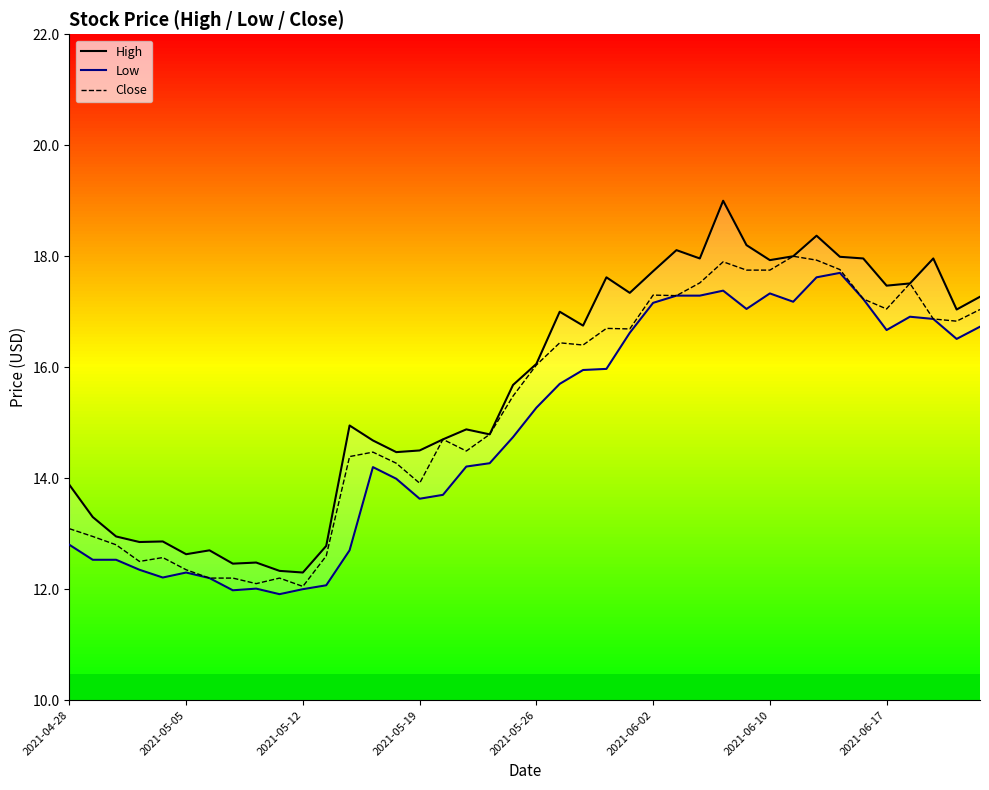

What is the maximum value for Close?

18.0